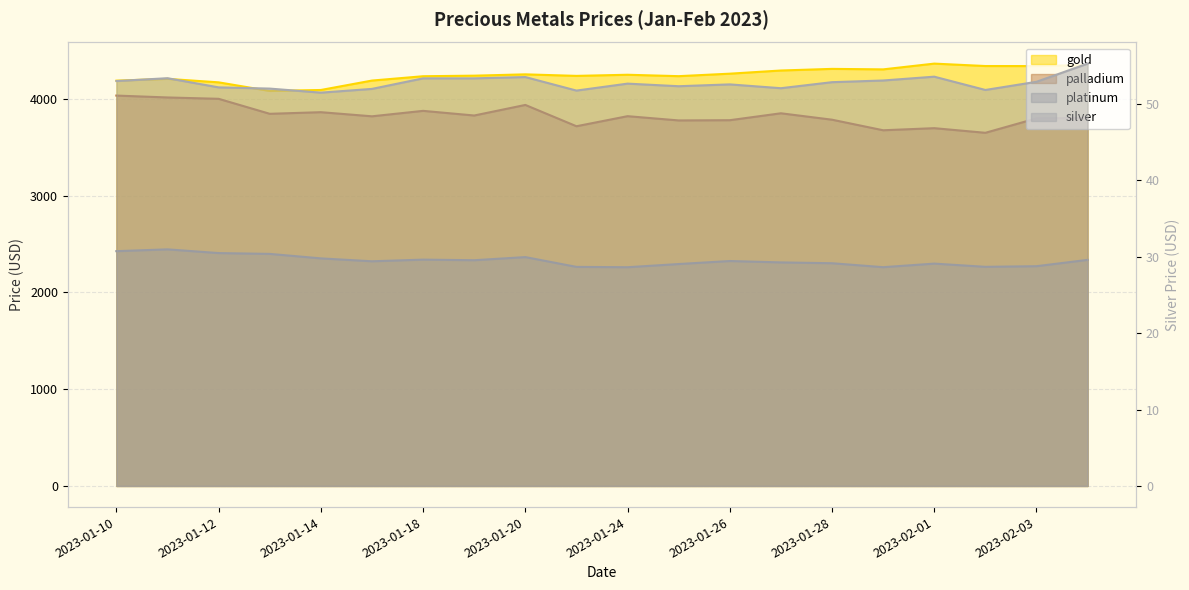

Which series has the largest total across all categories?

gold